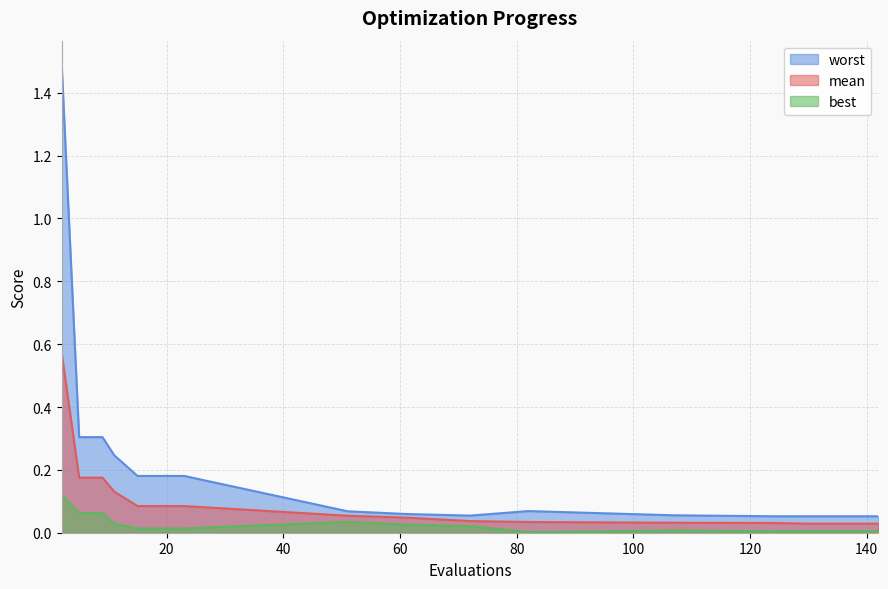

Which series changed the most between 2 and 124?

worst